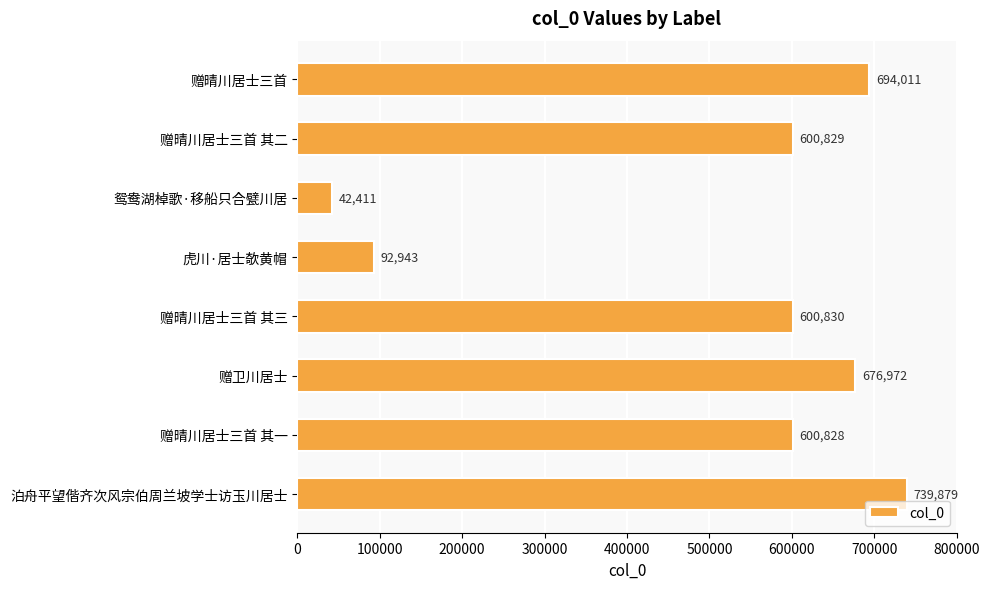

Are the bars grouped side by side (vs. stacked)?

No